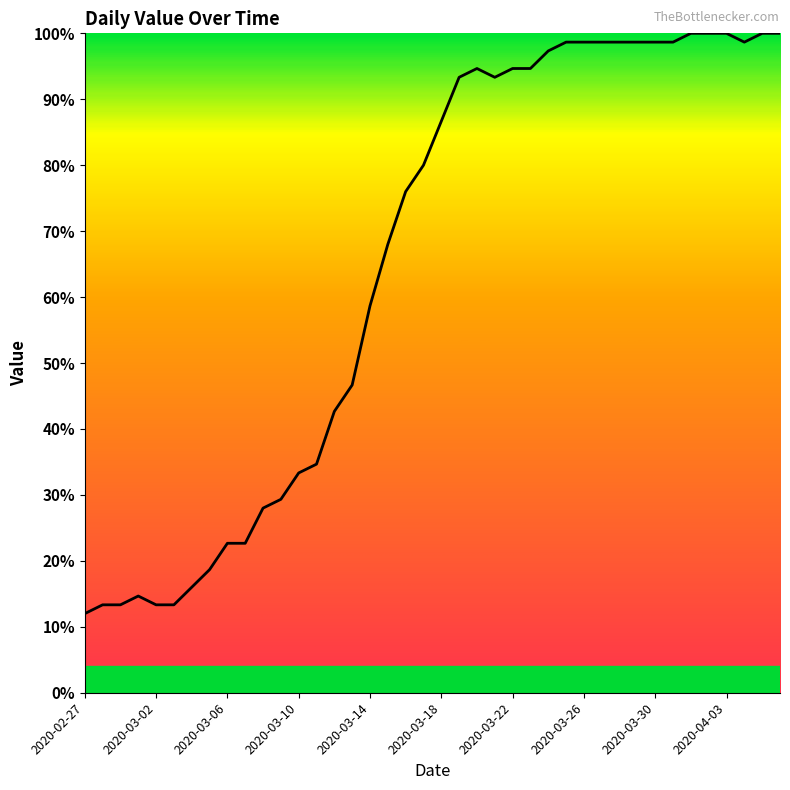

Reading left to right, transcribe all the data shown in this chart.

12.0	13.3	13.3	14.7	13.3	13.3	16.0	18.7	22.7	22.7	28.0	29.3	33.3	34.7	42.7	46.7	58.7	68.0	76.0	80.0	86.7	93.3	94.7	93.3	94.7	94.7	97.3	98.7	98.7	98.7	98.7	98.7	98.7	98.7	100.0	100.0	100.0	98.7	100.0	100.0